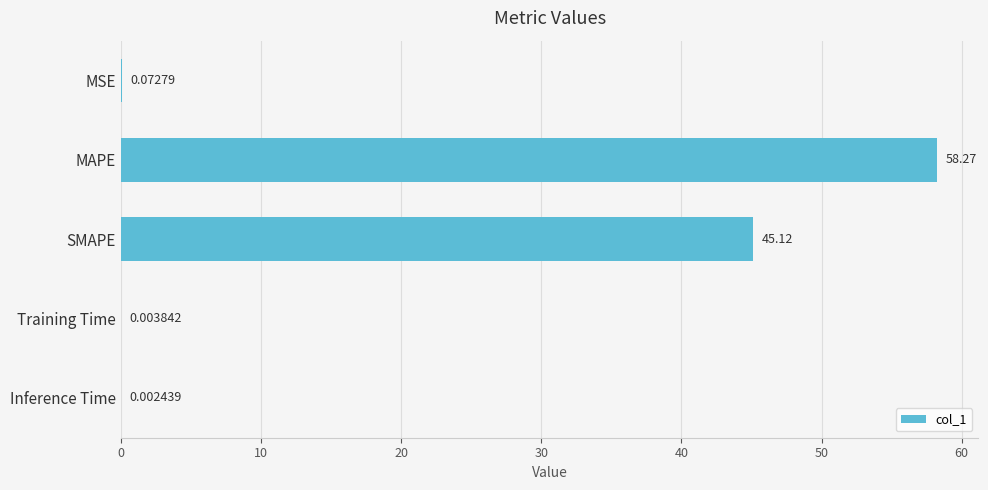

Does the chart contain stacked bars?

No